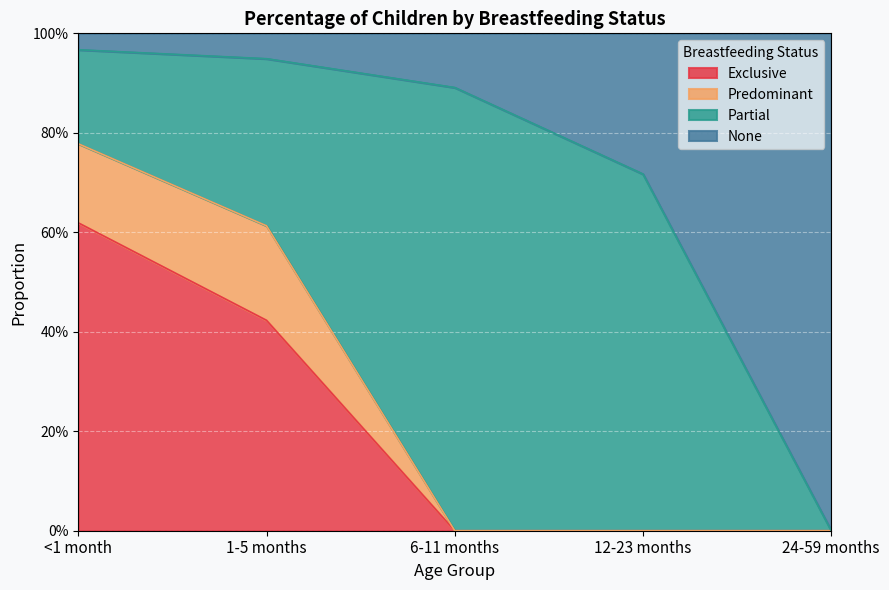

What is the sum of all Exclusive values?

1.0